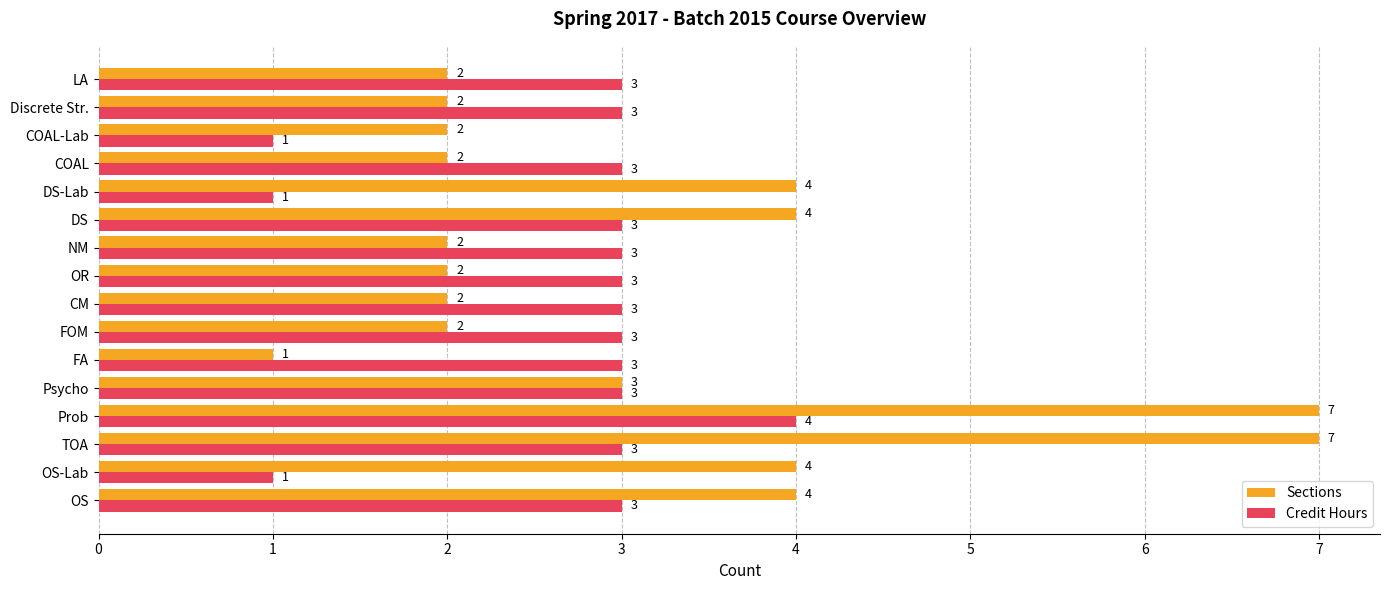

What is the lowest value of the Sections series?

1